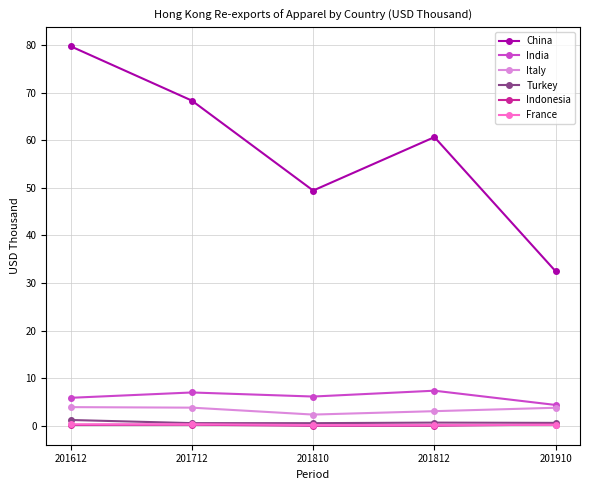

What is the difference between the India values at 201910 and 201712?

2.6